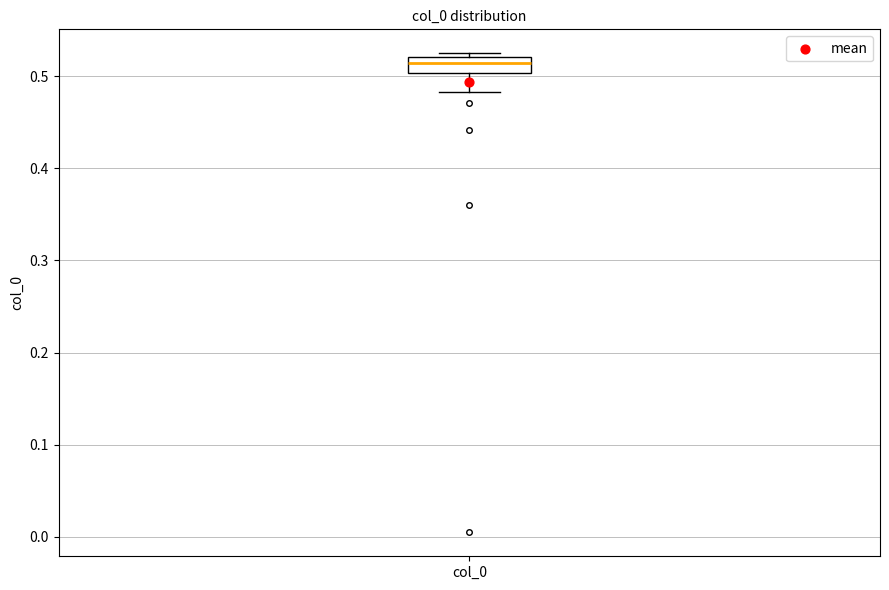

Transcribe this box plot: give where the median line is, the range the box spans, and where the two whiskers end, as read against the y-axis. The values are not printed on the chart, so give them approximately, as read against the axis.

median 0.51, box 0.50 to 0.52, whiskers 0.48 to 0.52 (just above the box's upper edge)